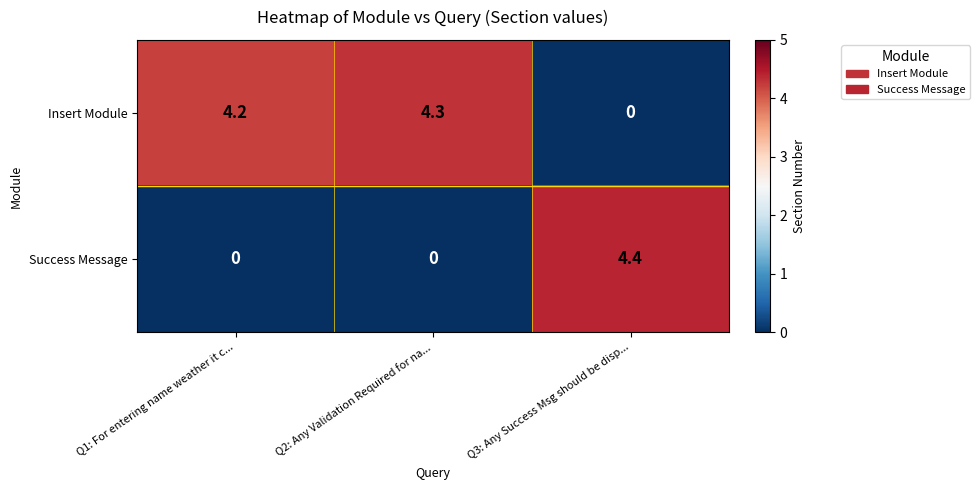

Reading left to right, extract all data points from this chart.

Insert Module: Q1: For entering name weather it c...=4.2	Q2: Any Validation Required for na...=4.3	Q3: Any Success Msg should be disp...=0.0
Success Message: Q1: For entering name weather it c...=0.0	Q2: Any Validation Required for na...=0.0	Q3: Any Success Msg should be disp...=4.4